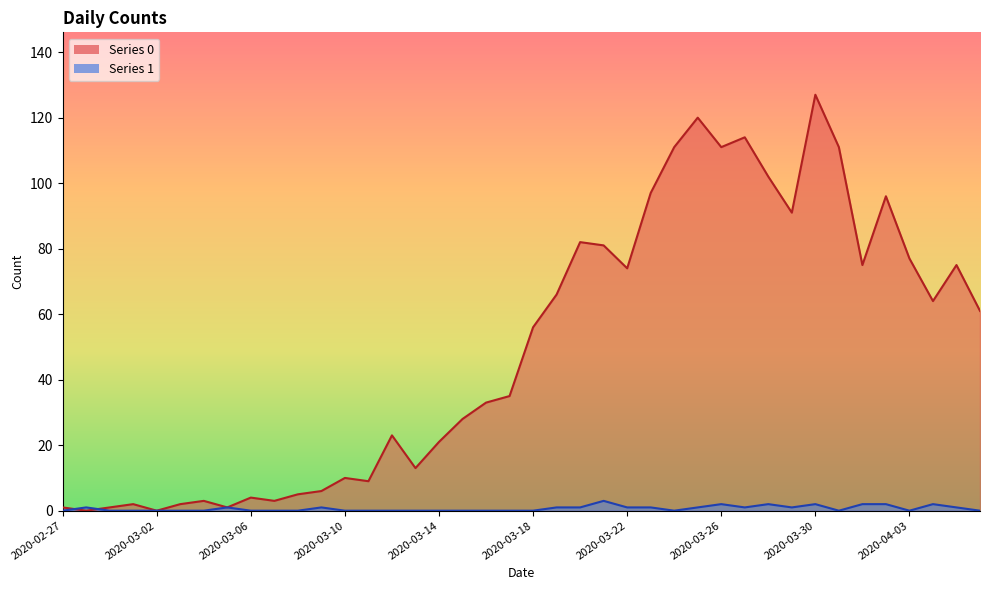

Reading left to right, extract all data points from this chart.

Series 0: 1	0	1	2	0	2	3	1	4	3	5	6	10	9	23	13	21	28	33	35	56	66	82	81	74	97	111	120	111	114	102	91	127	111	75	96	77	64	75	61
Series 1: 0	1	0	0	0	0	0	1	0	0	0	1	0	0	0	0	0	0	0	0	0	1	1	3	1	1	0	1	2	1	2	1	2	0	2	2	0	2	1	0